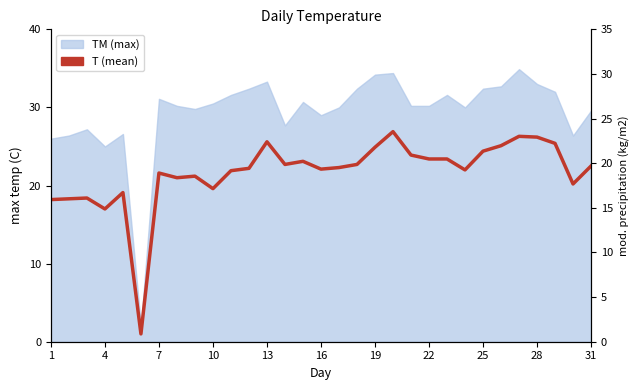

The value at 28 is 34.8. True or false?

False